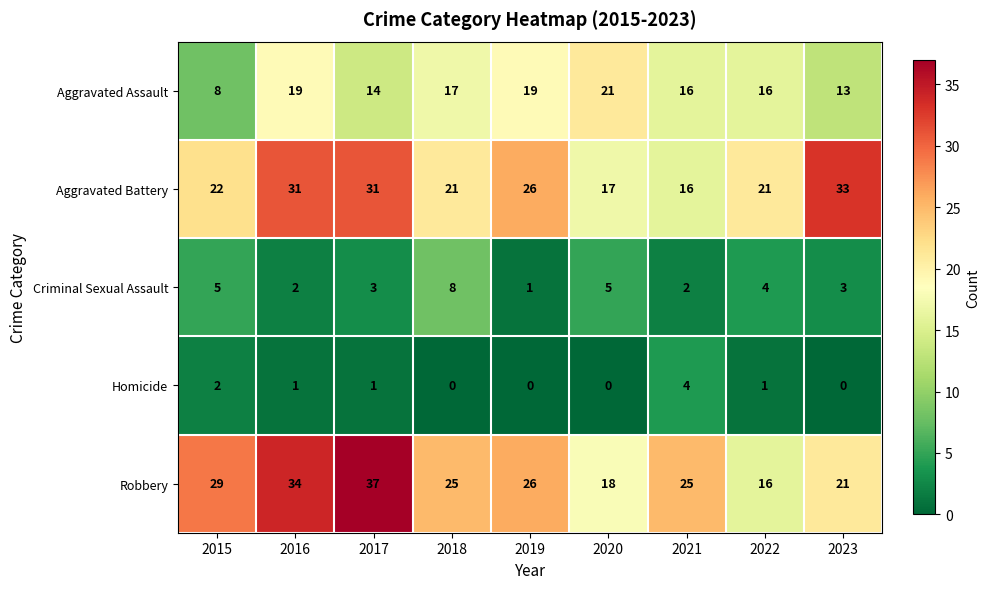

Count the number of categories in the chart.

9